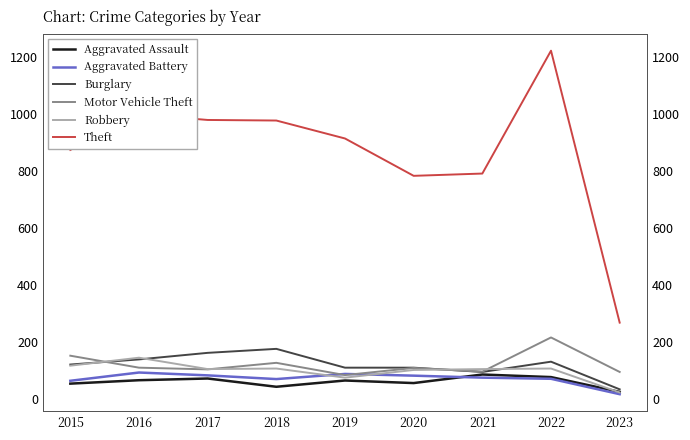

At which label does Burglary first exceed 121?

2016